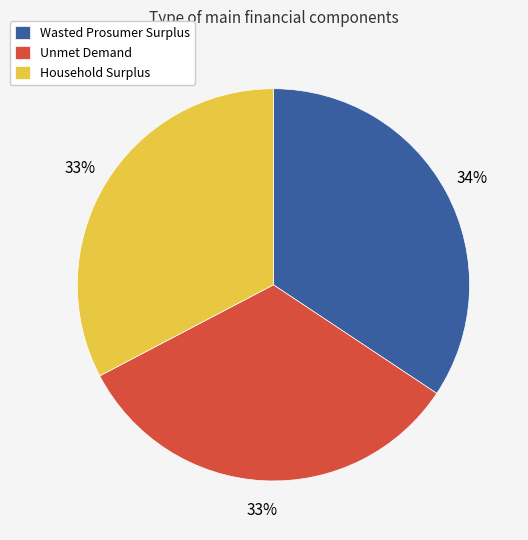

Which category has the biggest portion of the pie?

Wasted Prosumer Surplus